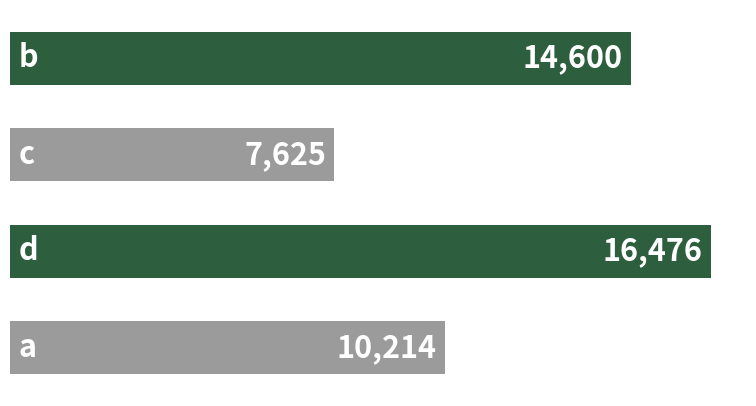

What is the average value?

12229